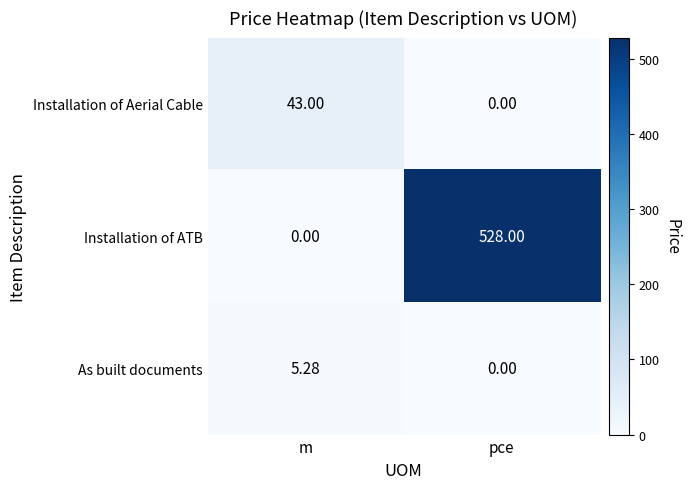

At how many categories does at least one series exceed 370?

1